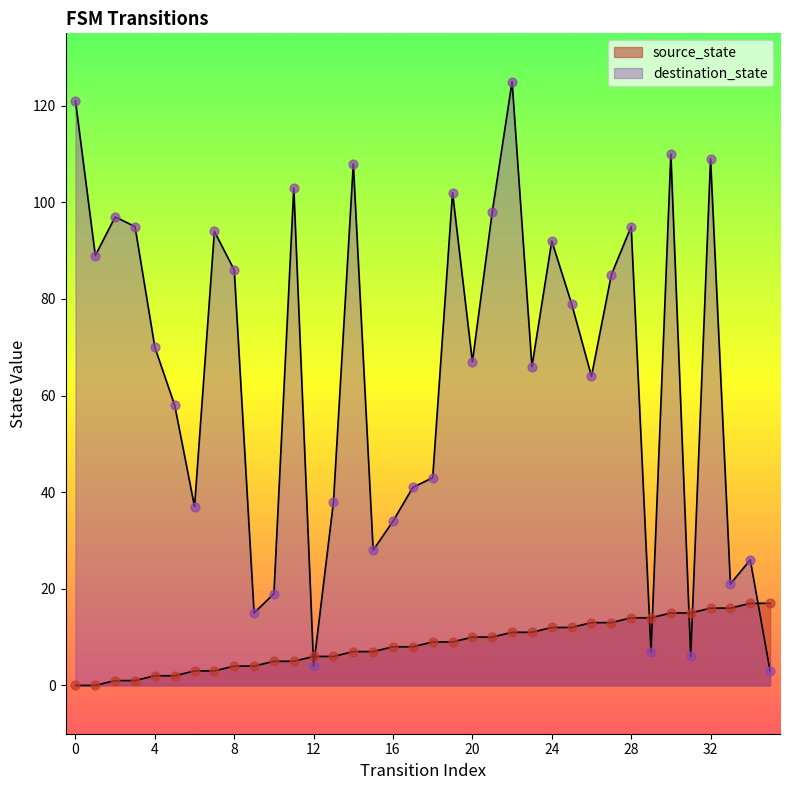

At how many categories does at least one series exceed 35?

26